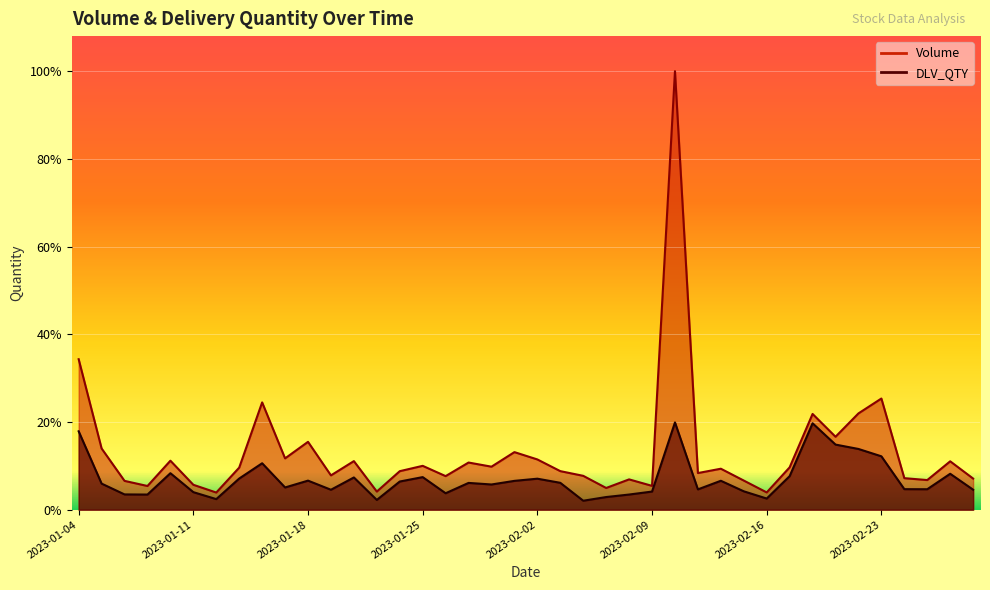

Reading right to left, transcribe all the data shown in this chart.

Volume: 11454	17800	10898	11601	40898	35421	26833	35219	15584	6353	10716	15075	13475	161307	8763	11150	7988	12454	14183	18485	21179	15825	17348	12349	16134	14167	6666	17872	12618	24963	18873	39468	15480	6311	9160	18023	8716	10600	22526	55355
DLV_QTY: 7355	13216	7526	7556	19639	22342	23952	31786	12345	4099	6764	10641	7470	32102	6670	5575	4651	3297	9886	11405	10606	9273	9852	6049	11987	10363	3589	11859	7336	10691	8178	17082	11462	3892	6455	13422	5567	5618	9597	28841